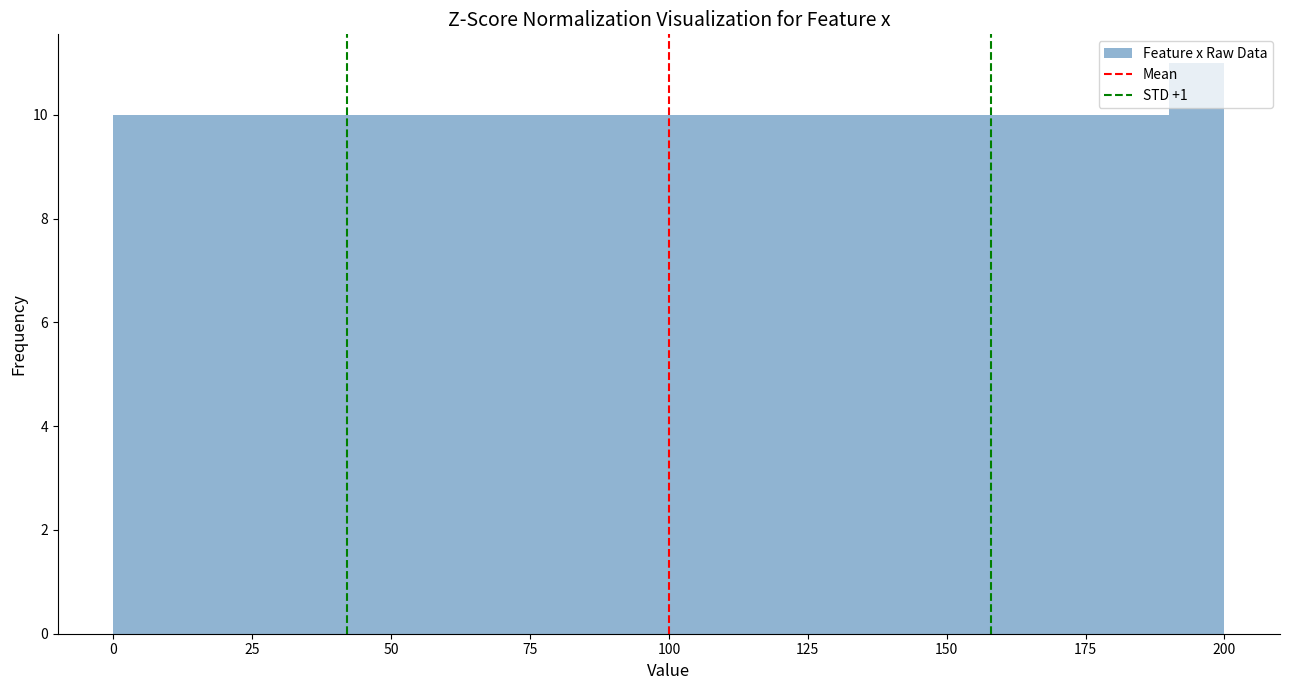

Around what value on the x-axis is the tallest bar? Give the approximate position of its centre, as read against the axis.

195